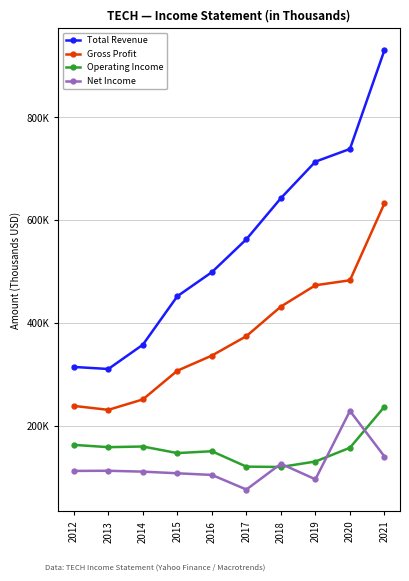

Where do Operating Income and Net Income first cross each other?

2017 and 2018